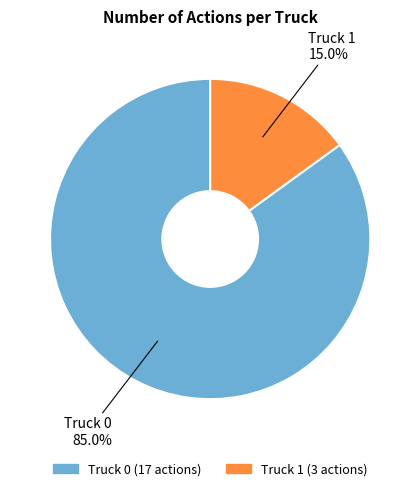

To the nearest percent, what is the difference between the largest and smallest slice percentages?

70%